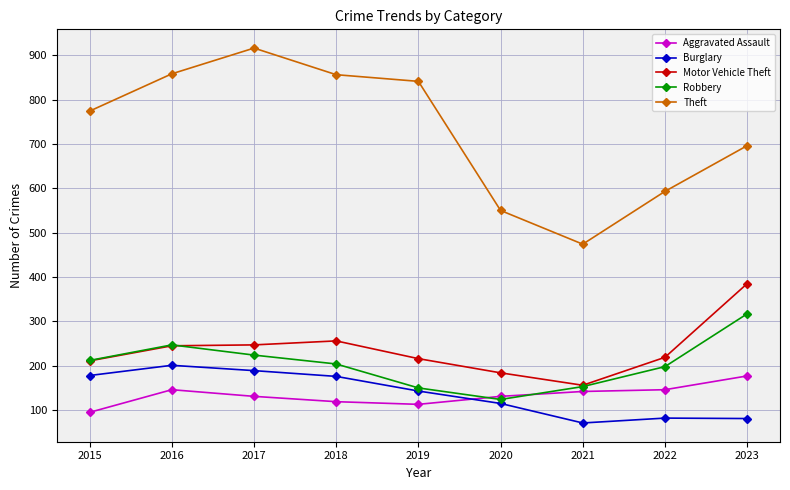

At 2017, list the series in order from smallest to largest.

Aggravated Assault, Burglary, Robbery, Motor Vehicle Theft, Theft